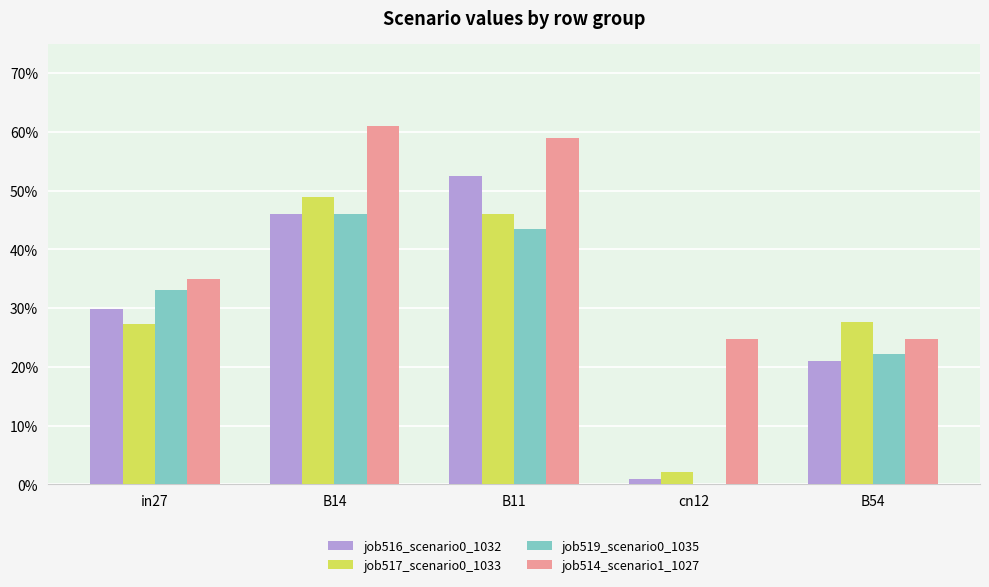

At which category is the sum across all series the highest?

B14